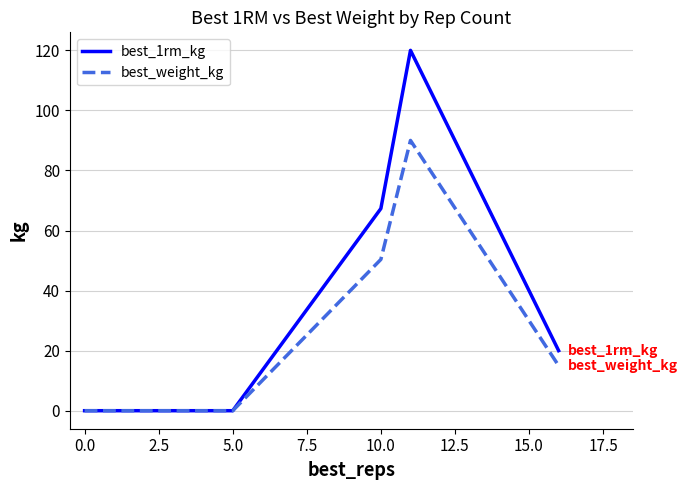

What is the greatest value displayed?

120.0